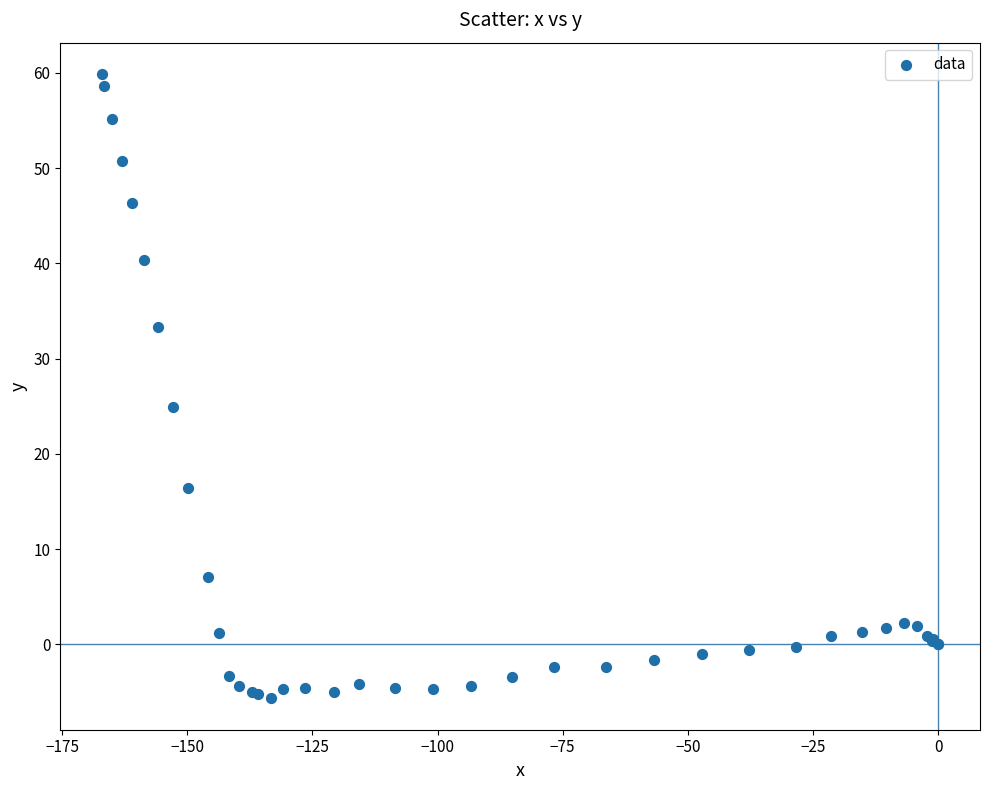

What Y value in the scatter plot is closest to 27?

24.9